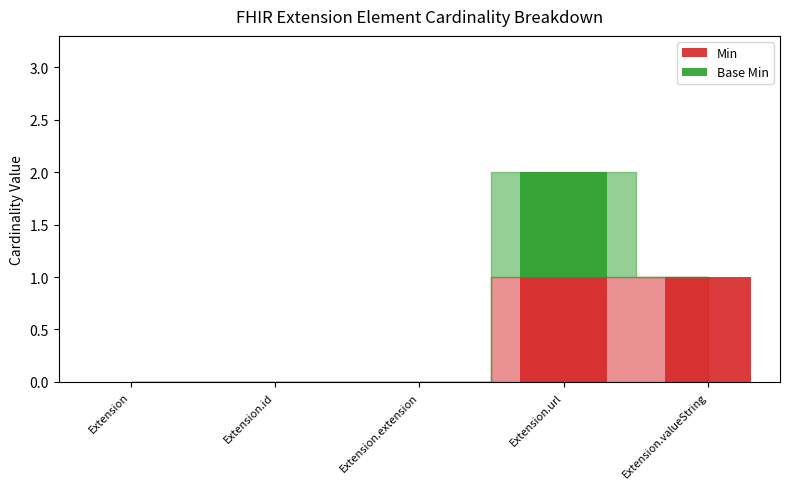

The Min series shows 0 at Extension.id. True or false?

True